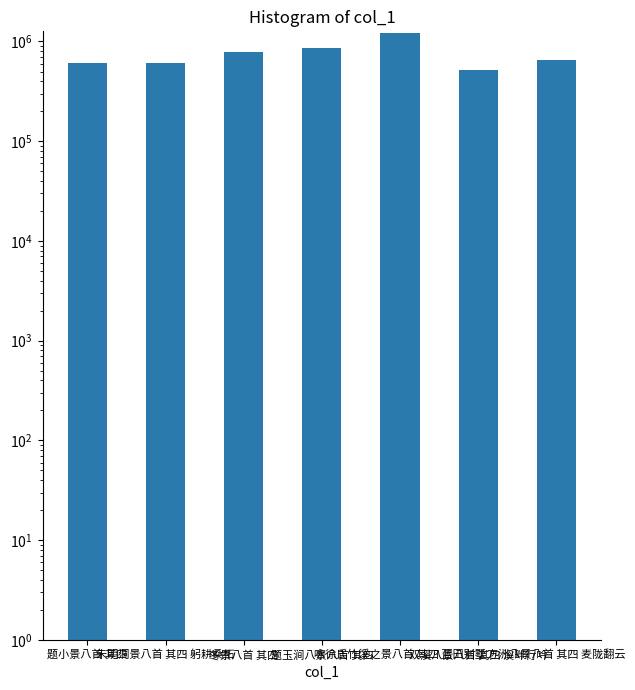

What position from the left is 双溪八景八首 其四 溪畔行吟?

6